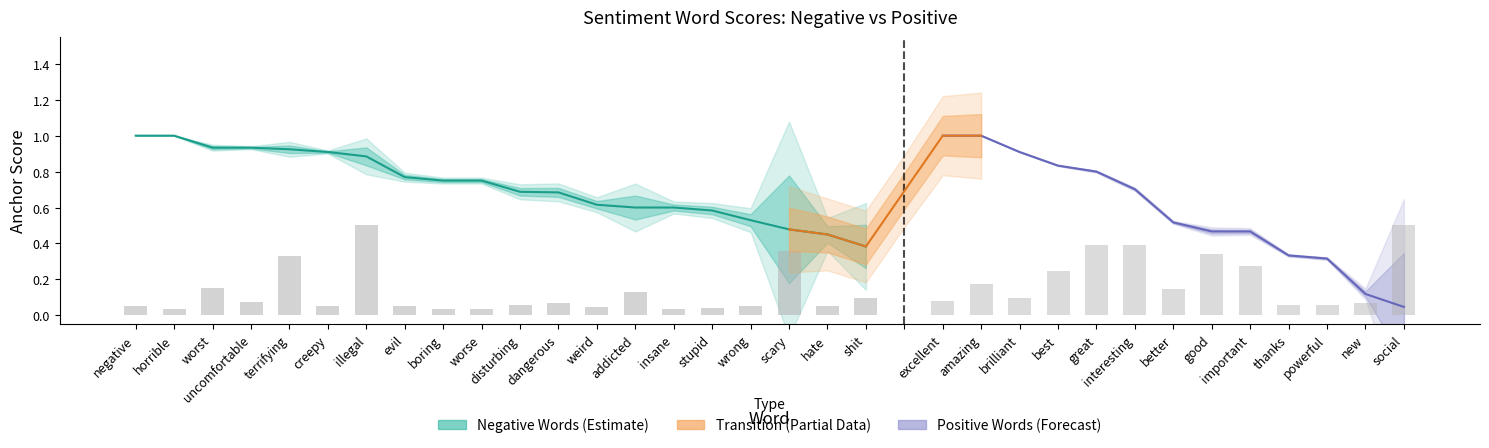

The value of anchor score (negative) at scary is 0.2. True or false?

False